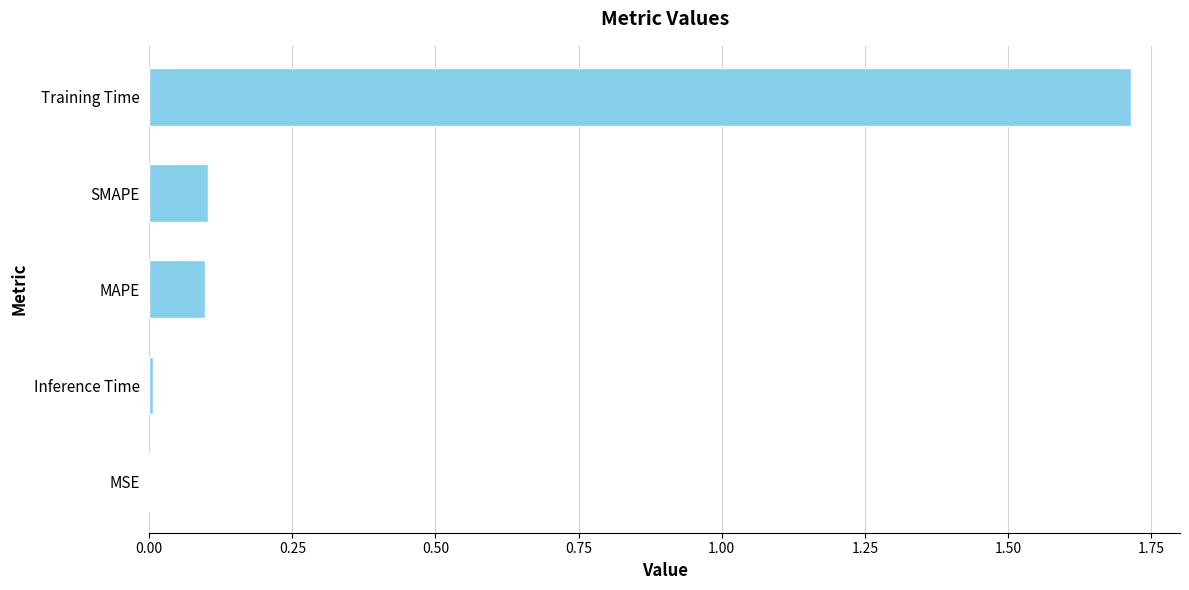

What is the sum of all values?

1.9